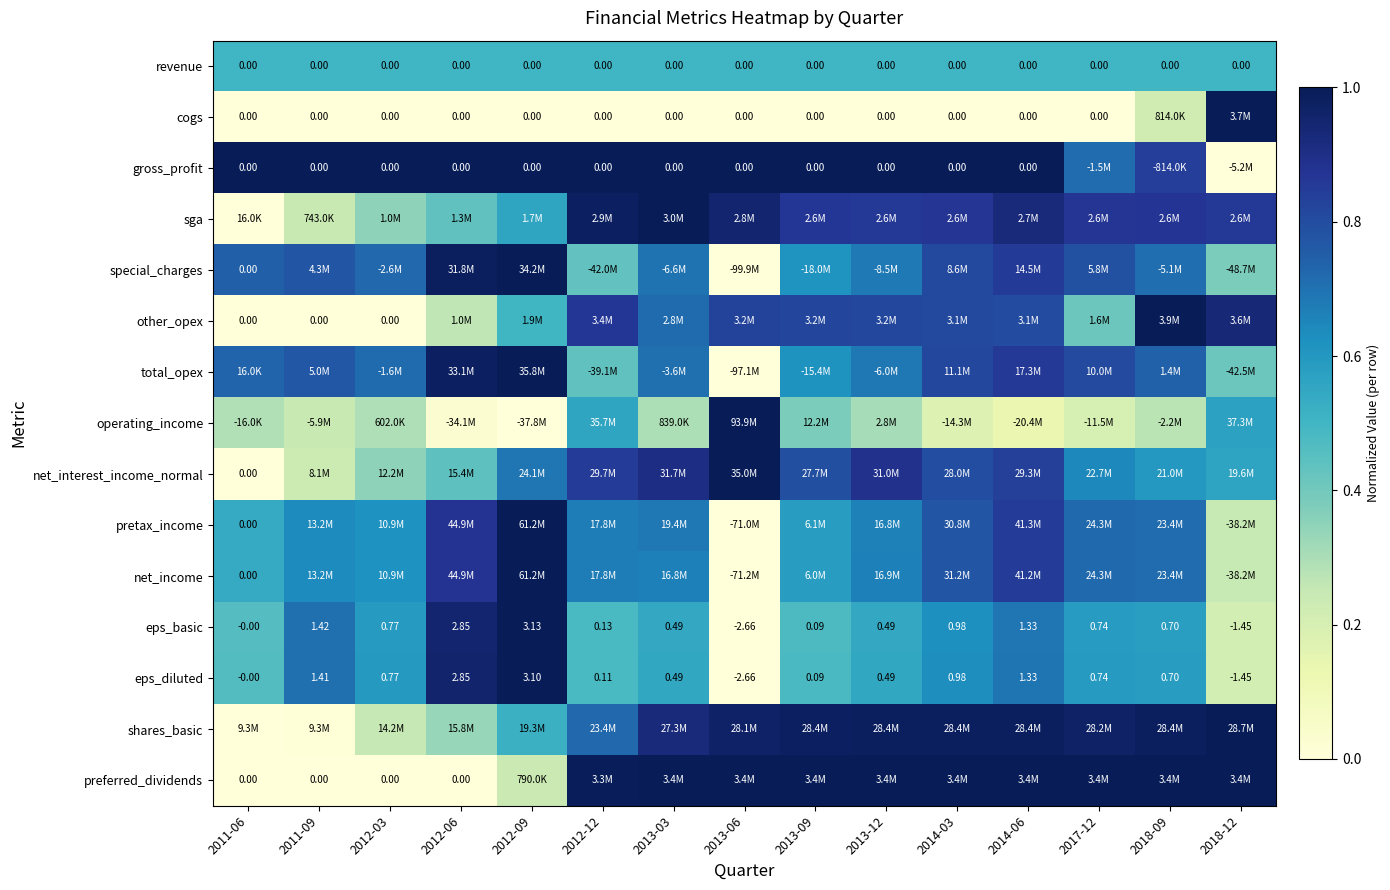

At which label does cogs reach its minimum?

2011-06